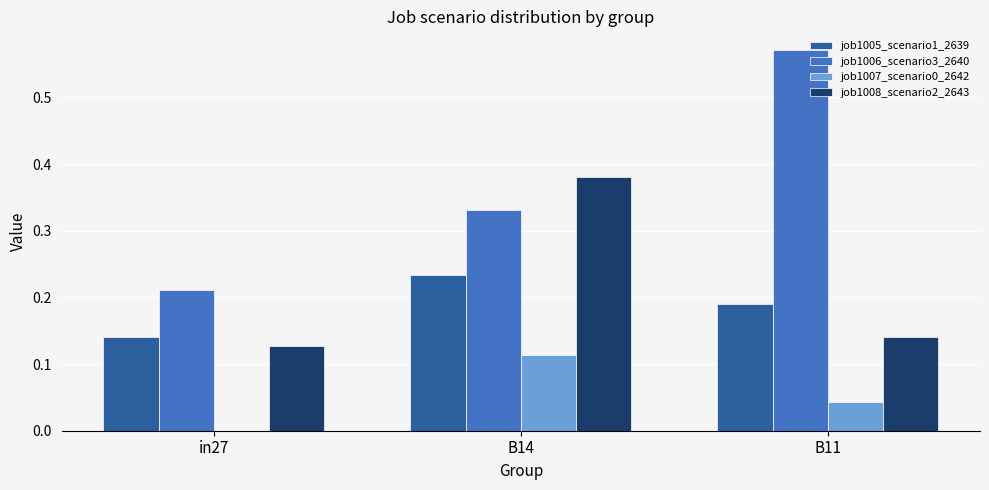

At which label does job1006_scenario3_2640 reach its peak?

B11